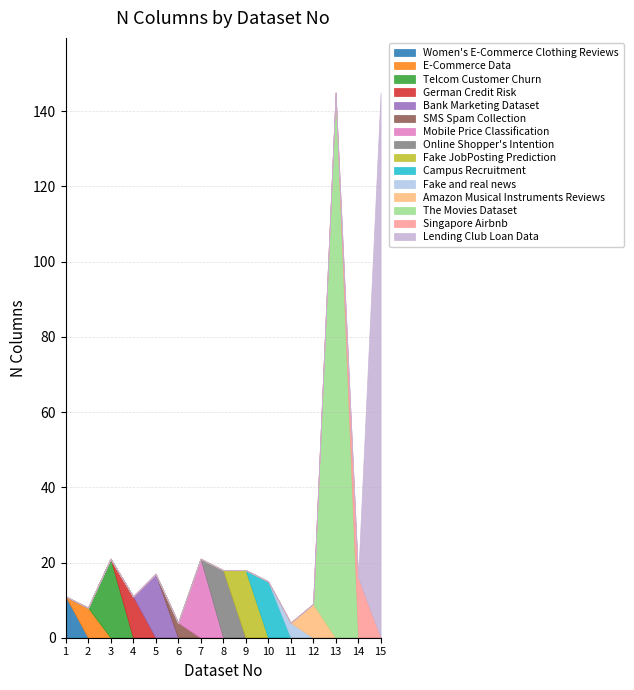

Where is the first local minimum?

2